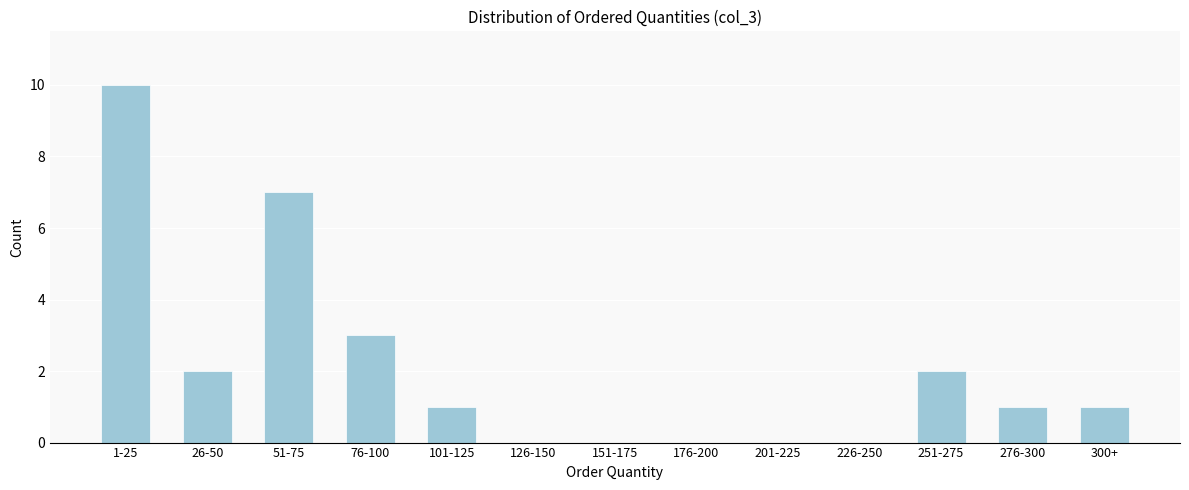

Reading left to right, extract all data points from this chart.

1-25=10	26-50=2	51-75=7	76-100=3	101-125=1	126-150=0	151-175=0	176-200=0	201-225=0	226-250=0	251-275=2	276-300=1	300+=1